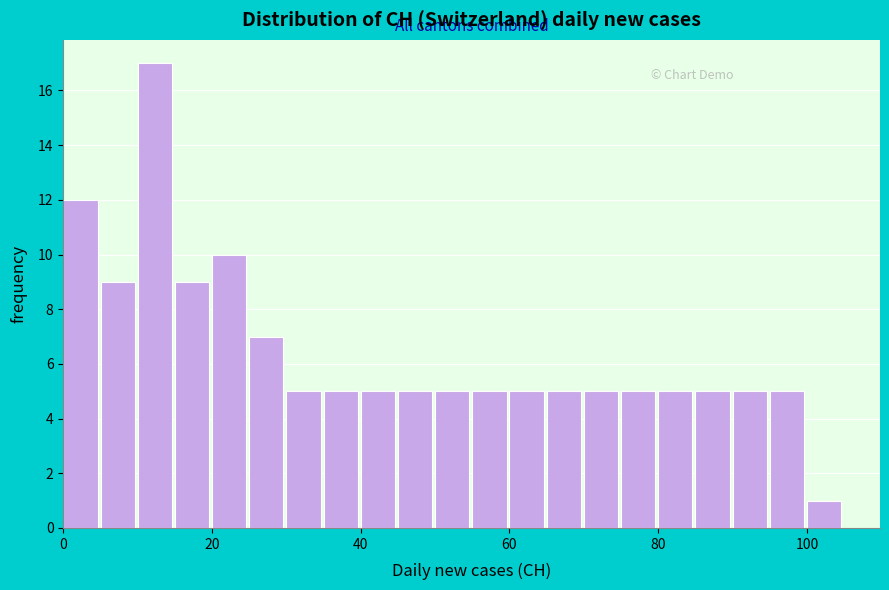

Read against the x-axis, roughly where is the centre of the tallest bar?

12